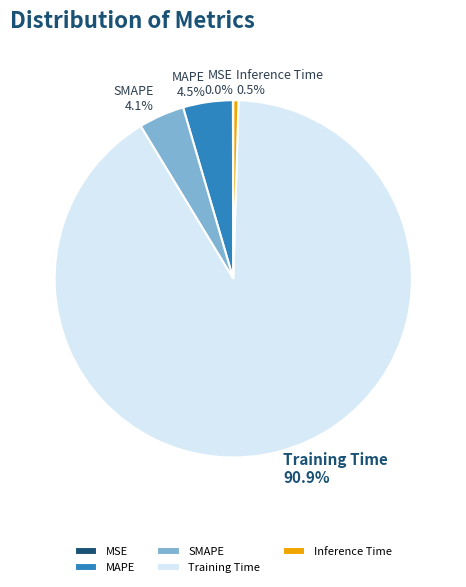

What percentage is NOT represented by Inference Time?

99.5%